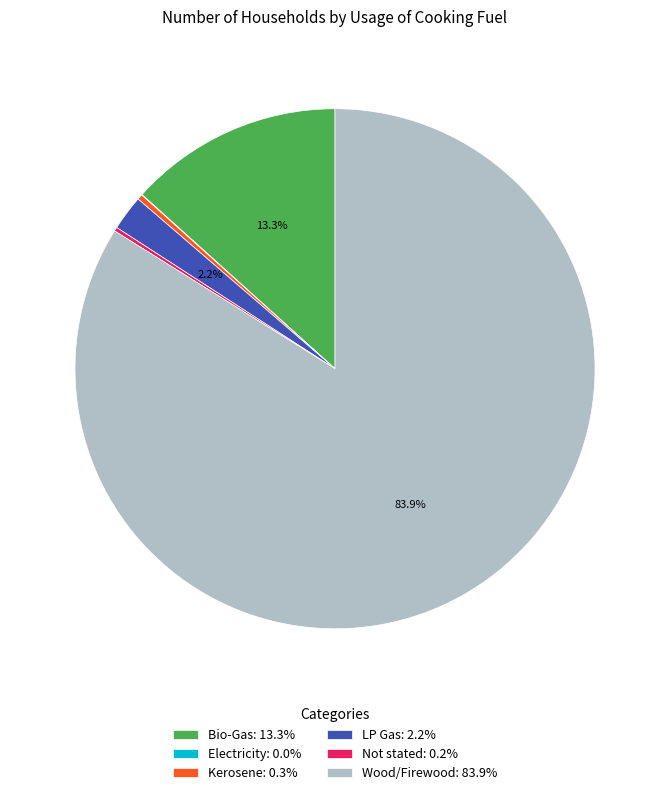

To the nearest percent, what percentage of the pie is Wood/Firewood?

84%